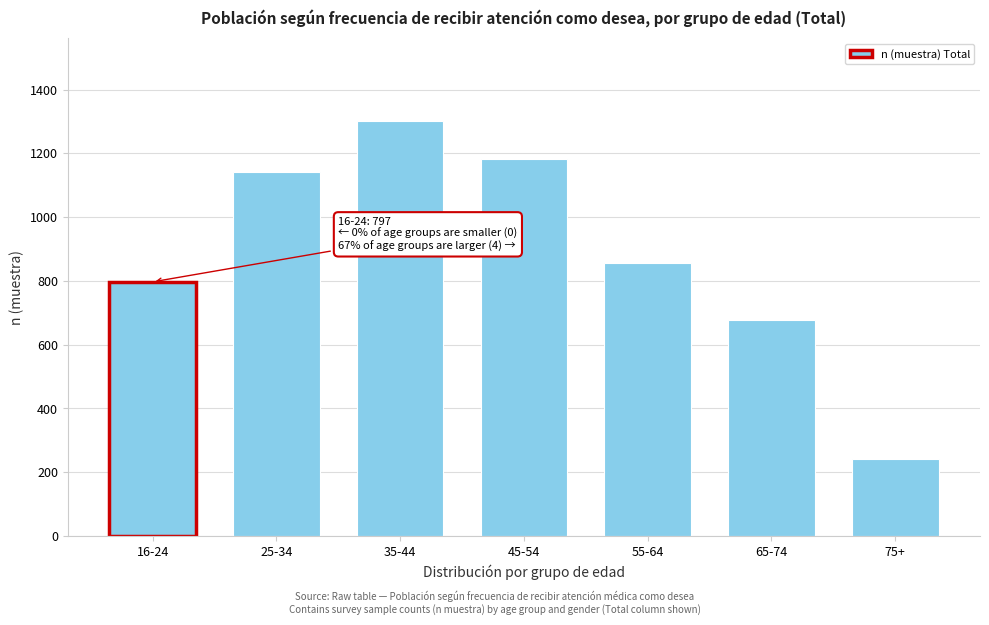

Reading left to right, what are all the values shown in this chart?

797	1142	1300	1183	856	679	242